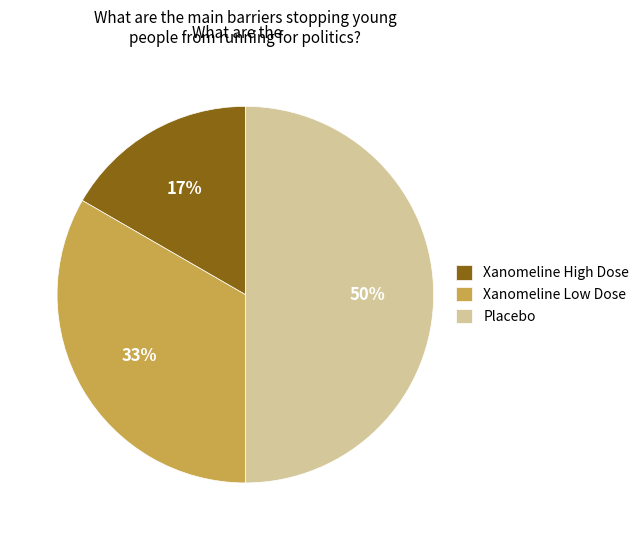

Rank the categories by value from lowest to highest.

Xanomeline High Dose, Xanomeline Low Dose, Placebo